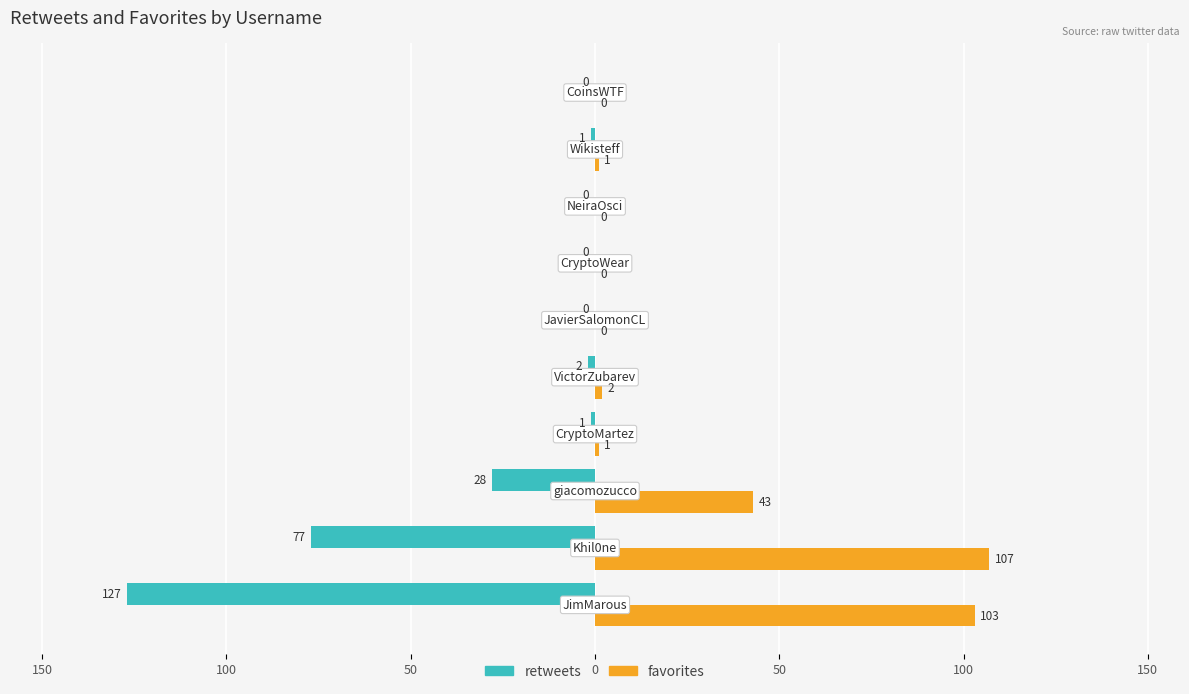

What is the difference between the maximum and minimum values in the favorites series?

107